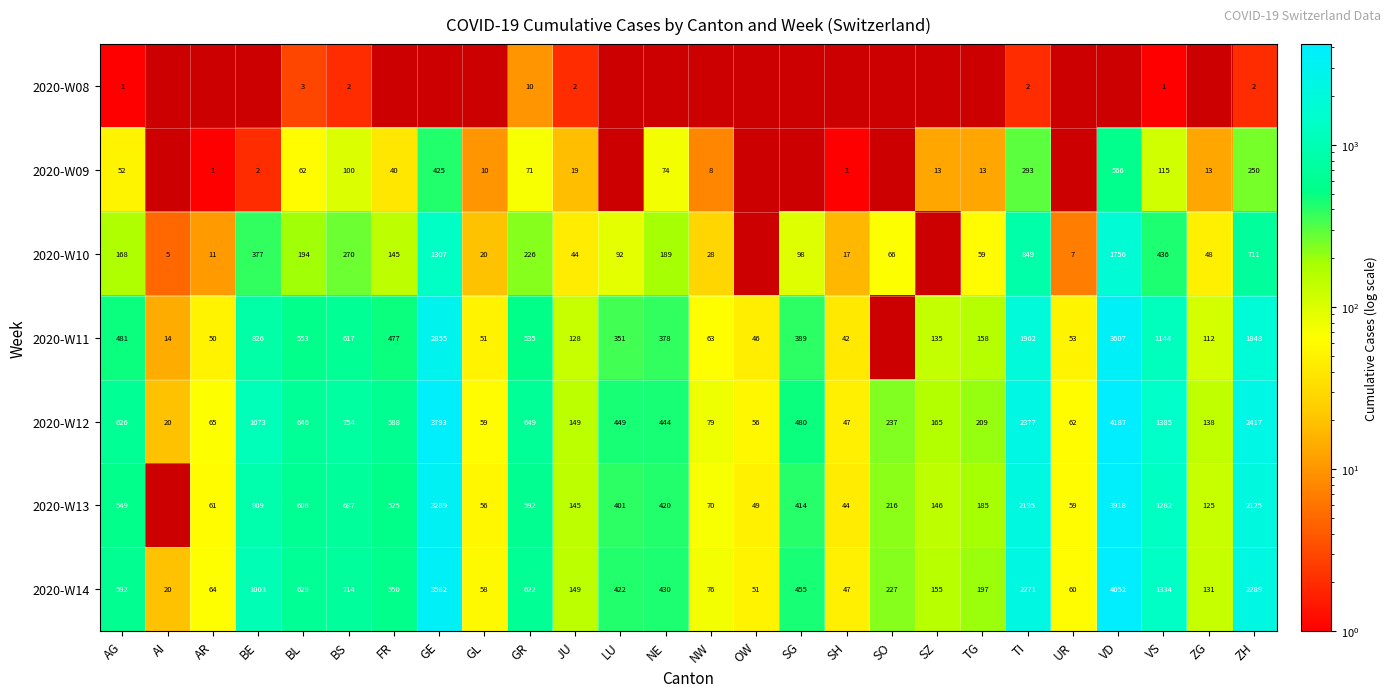

What is the difference between the 2020-W10 values at AG and SG?

70